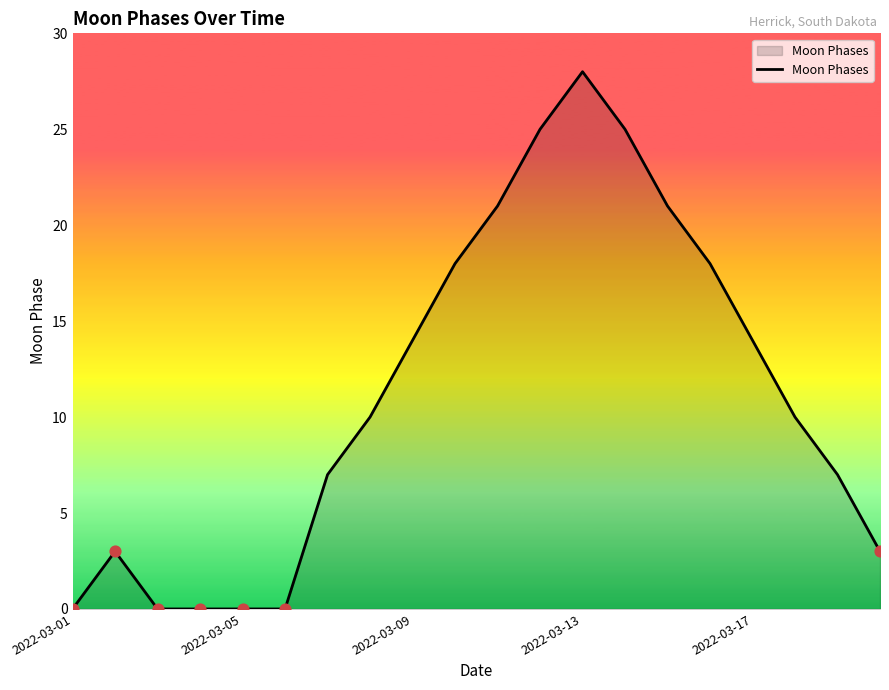

What is the difference between the maximum and minimum values?

28